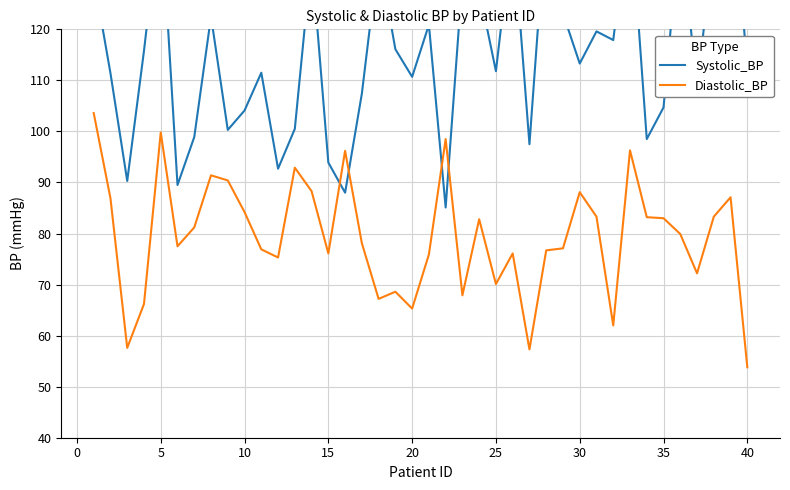

How many lines are shown in the chart?

2